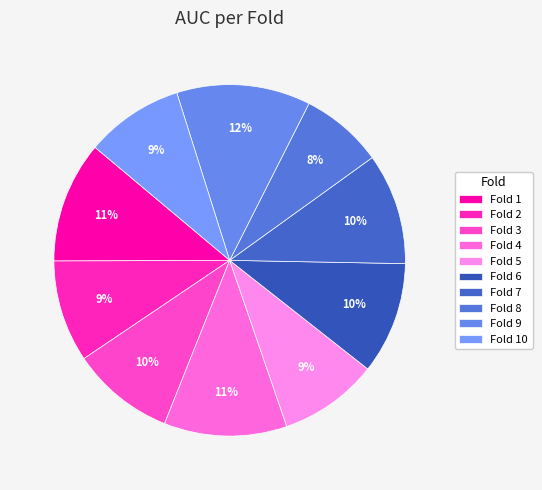

Which category has the smallest portion of the pie?

Fold 8